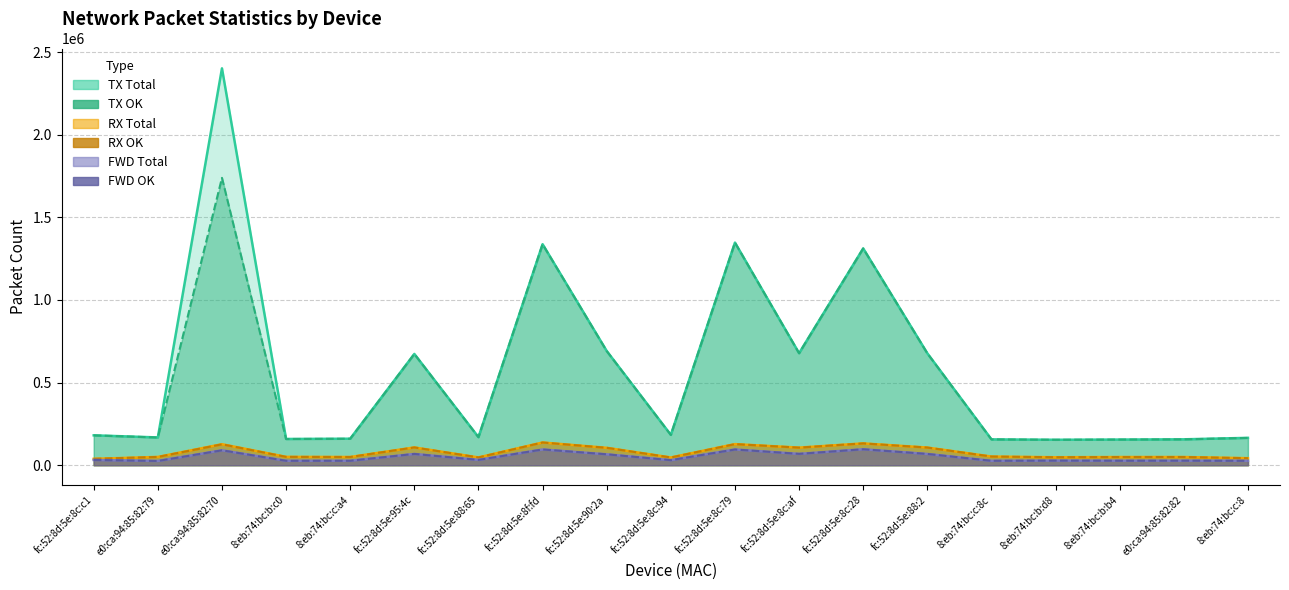

Is the value of col_6 (RX OK) at fc:52:8d:5e:95:4c greater than the value of col_5 (RX Total) at fc:52:8d:5e:95:4c?

No